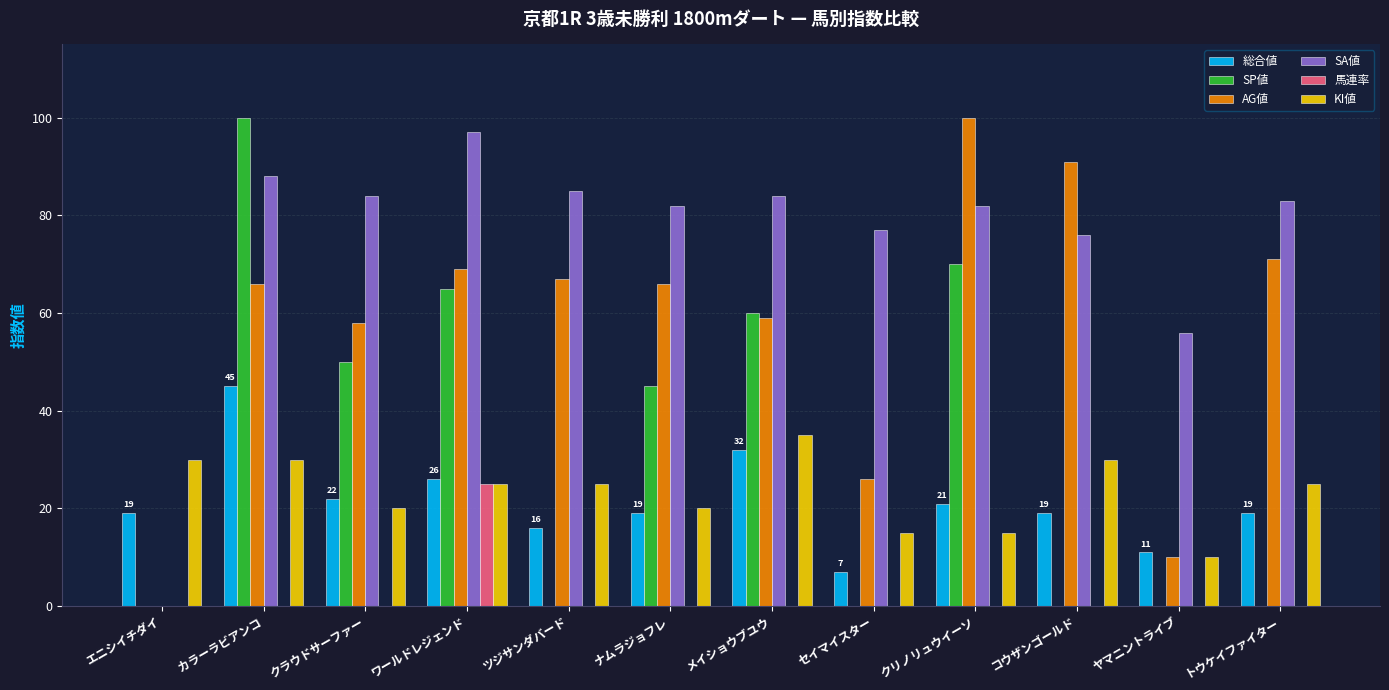

What are all the series names shown in the legend?

総合値, SP値, AG値, SA値, 馬連率, KI値